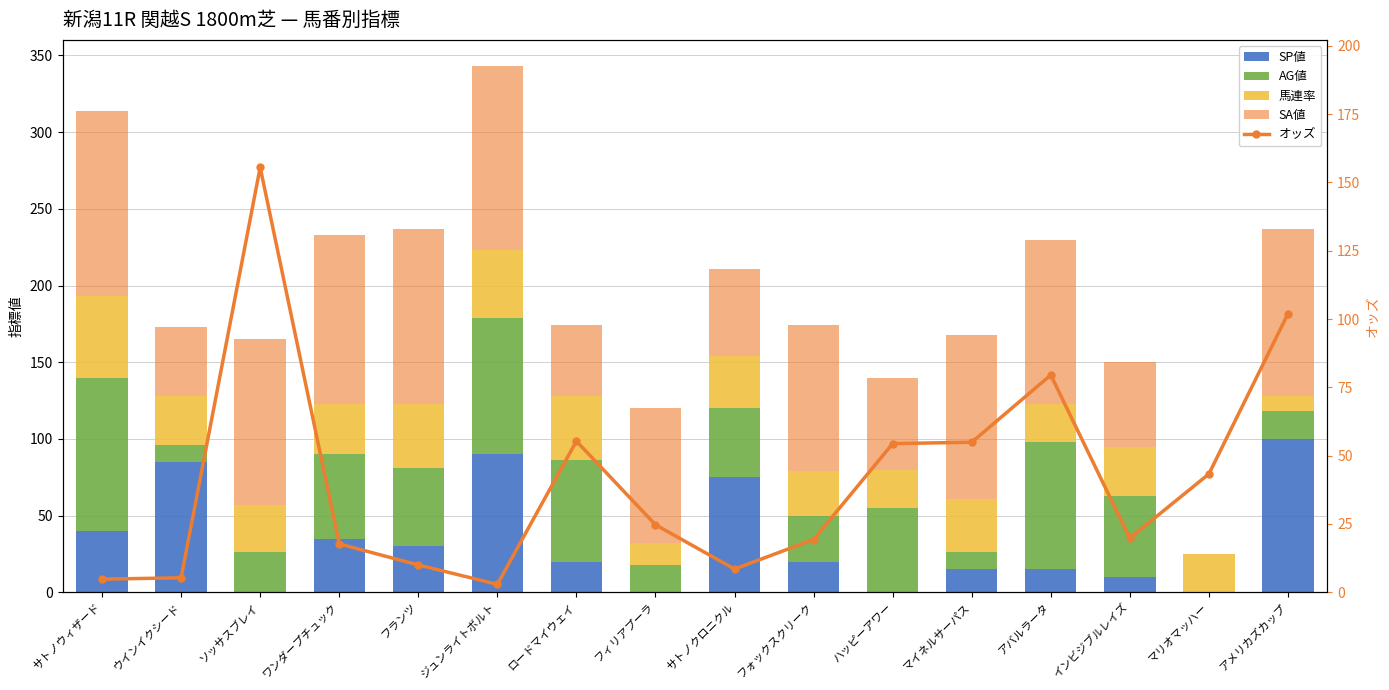

What is the value of the AG値 bar at the 1st from the left?

100.0